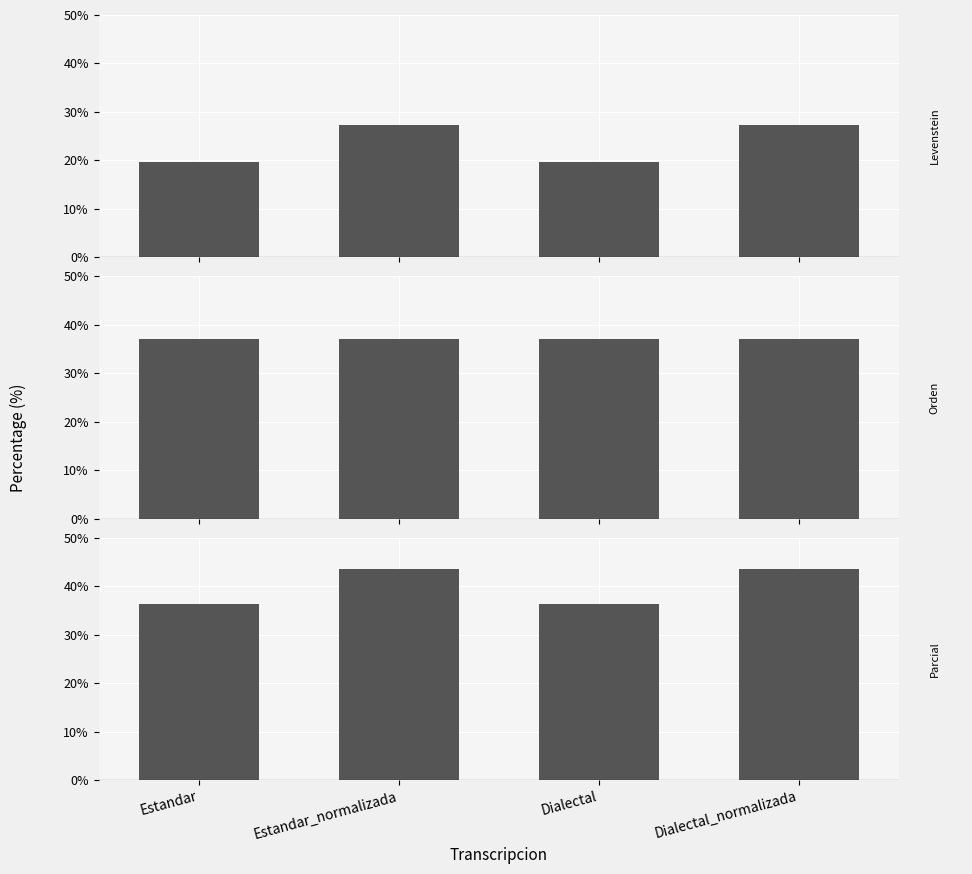

Which category has the highest value across all series?

Estandar_normalizada